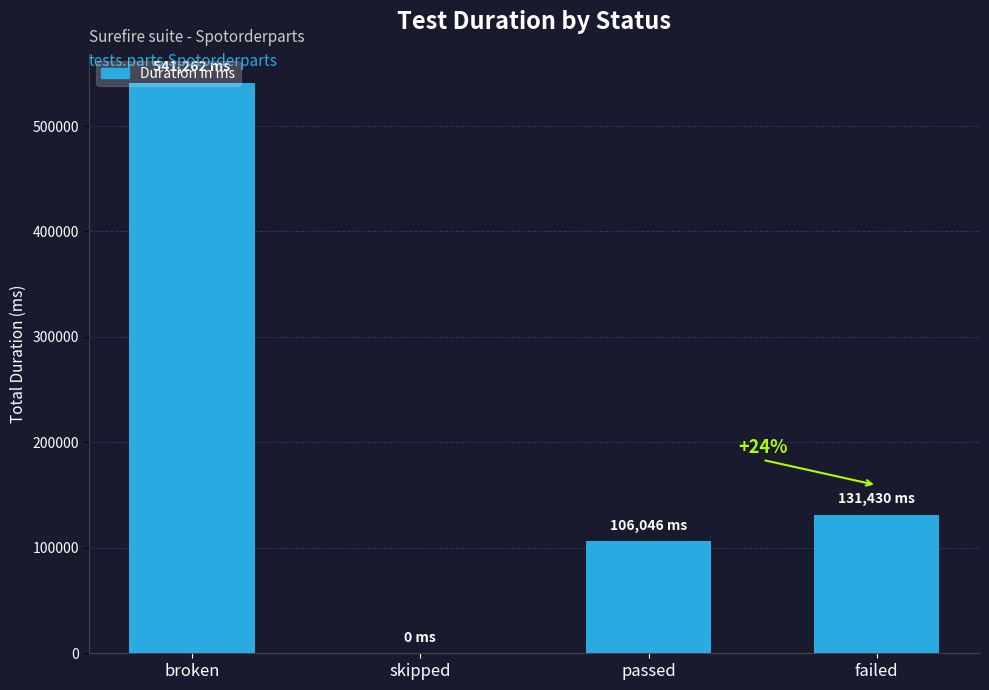

At which label is the value closest to 270631?

failed